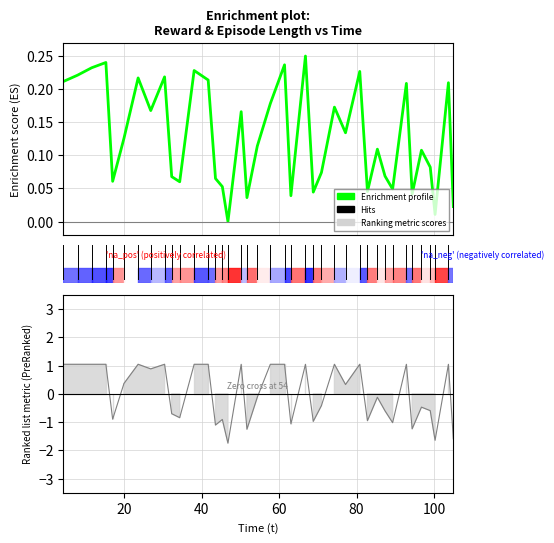

What is the greatest value displayed?

0.2